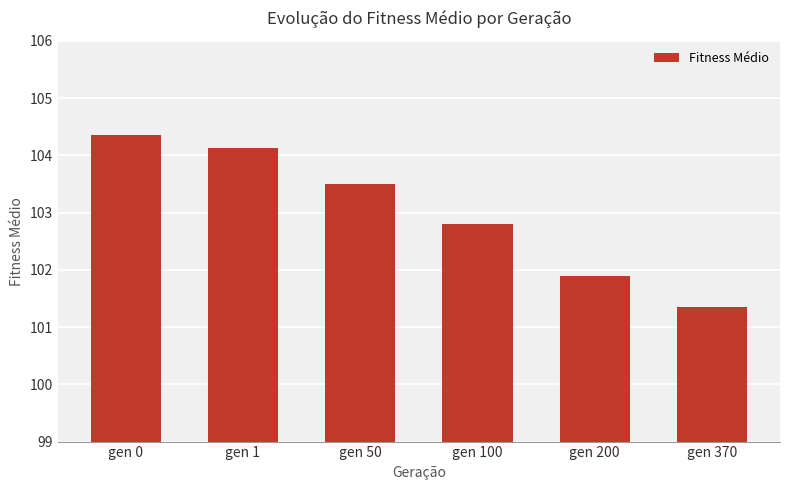

How many data points are less than 103?

3